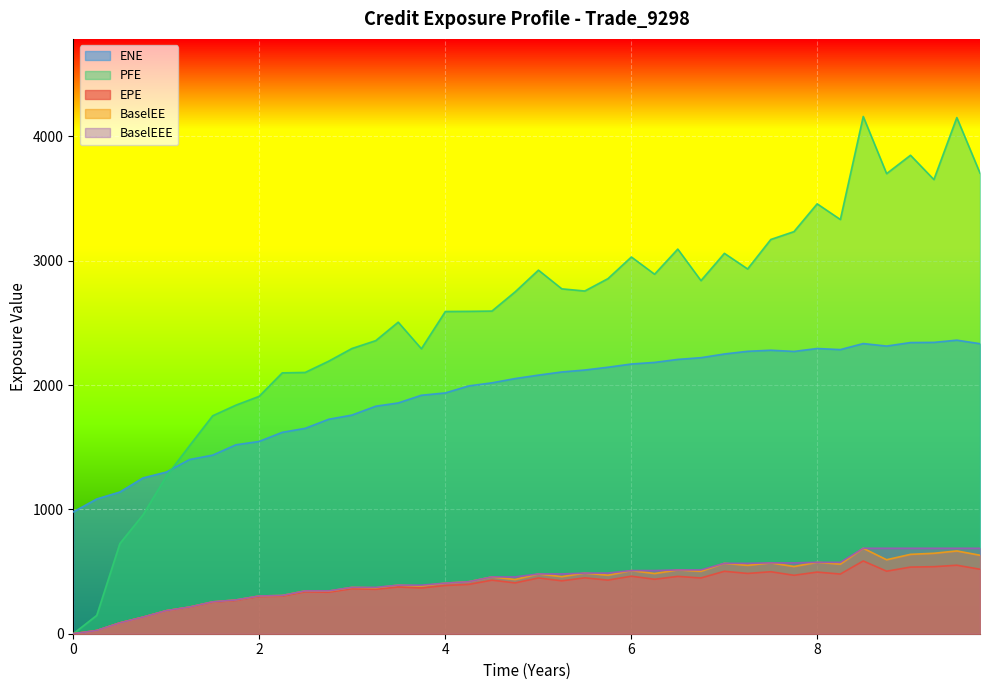

At 2018-09-28, list the series in order from largest to smallest.

PFE, ENE, BaselEE, BaselEEE, EPE